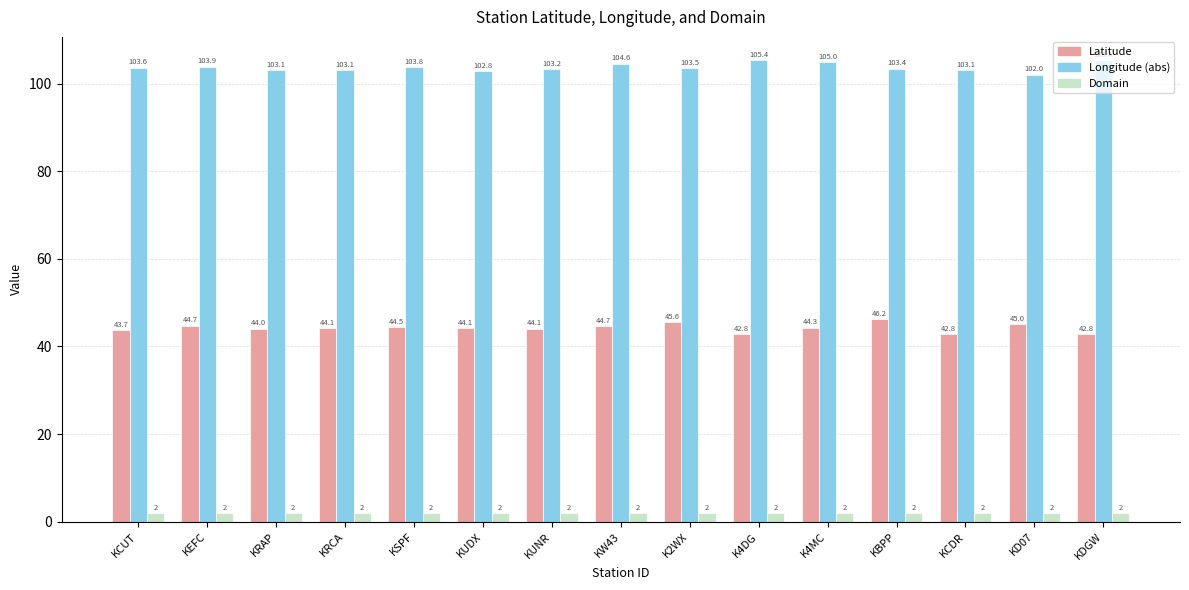

What is the maximum value shown in the chart?

105.4